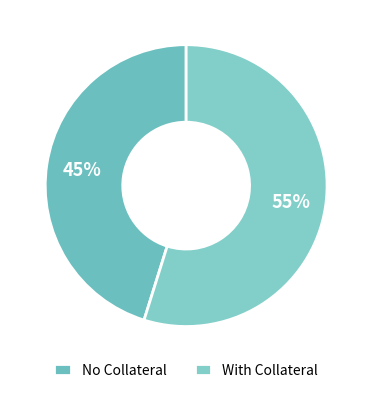

How many slices are in this pie chart?

2